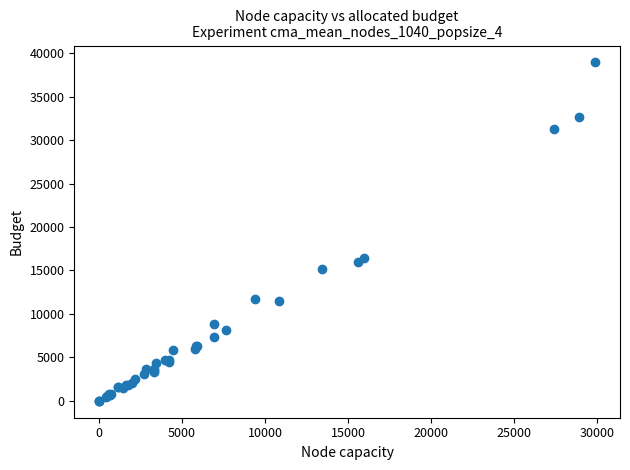

What Y value in the scatter plot is closest to 19468?

16376